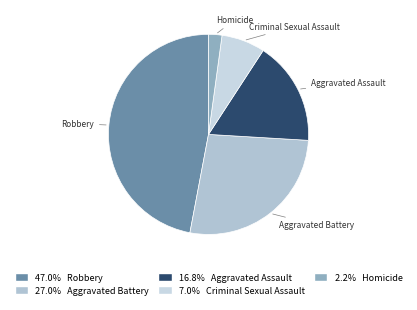

Is there a majority slice in this chart?

No